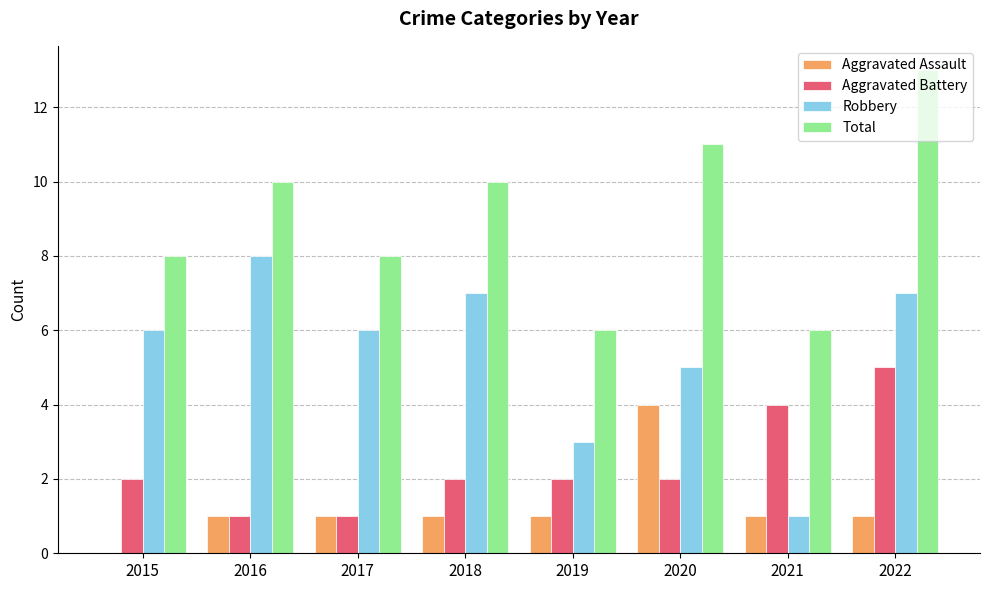

Read the Robbery value at 2018.

7